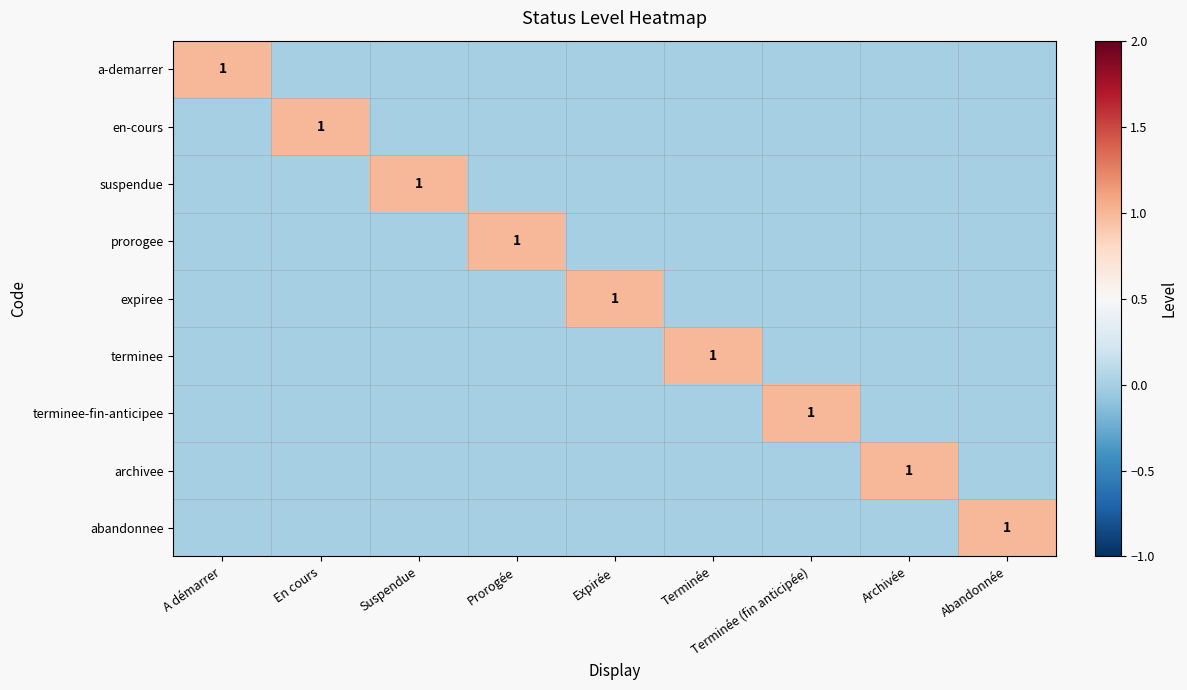

The value of en-cours at En cours is 2. True or false?

False